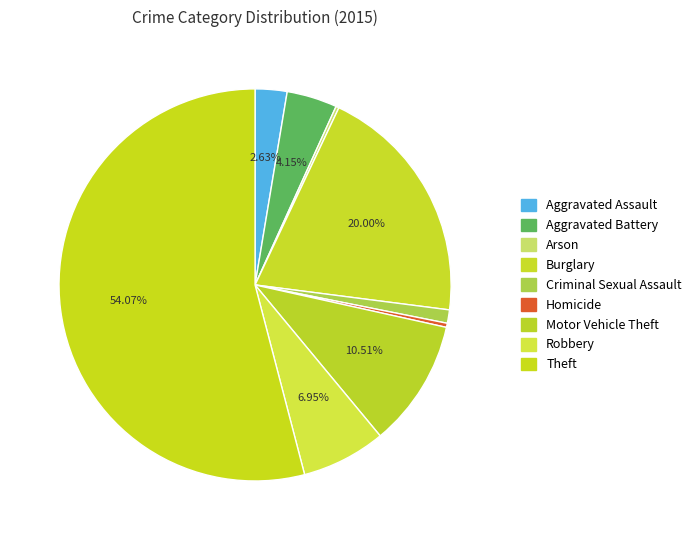

The Burglary slice represents 34% of the pie. True or false?

False